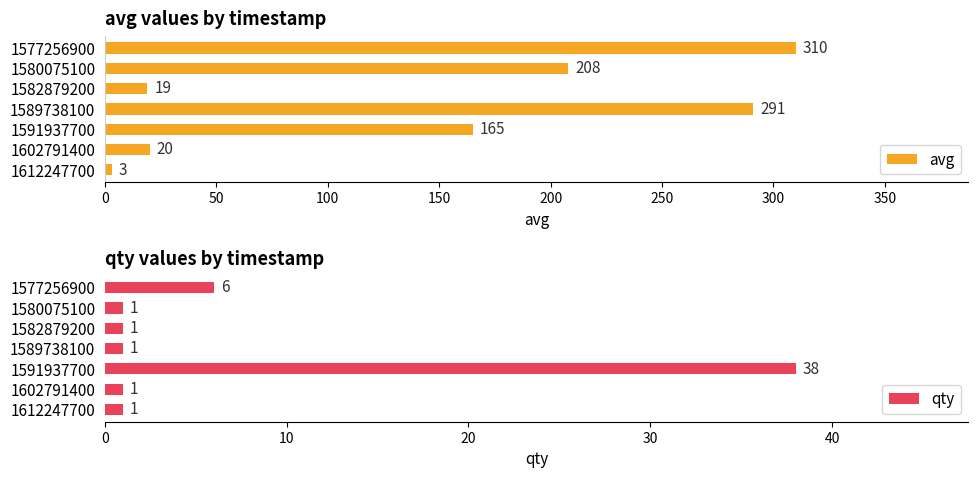

How many groups of bars are there?

7